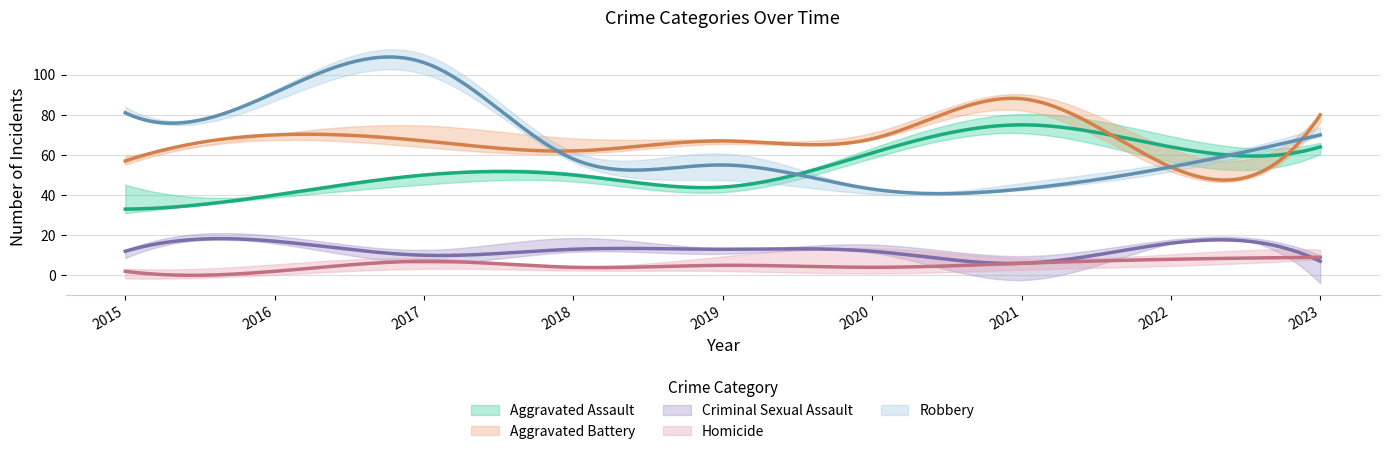

How many data points does each series have?

9